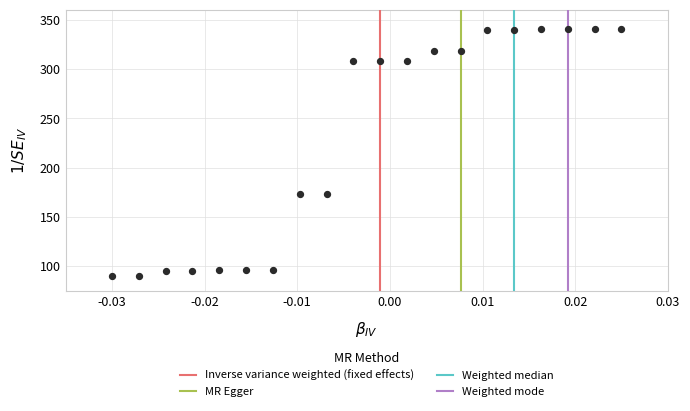

What is the range of Y values (max minus min)?

250.0